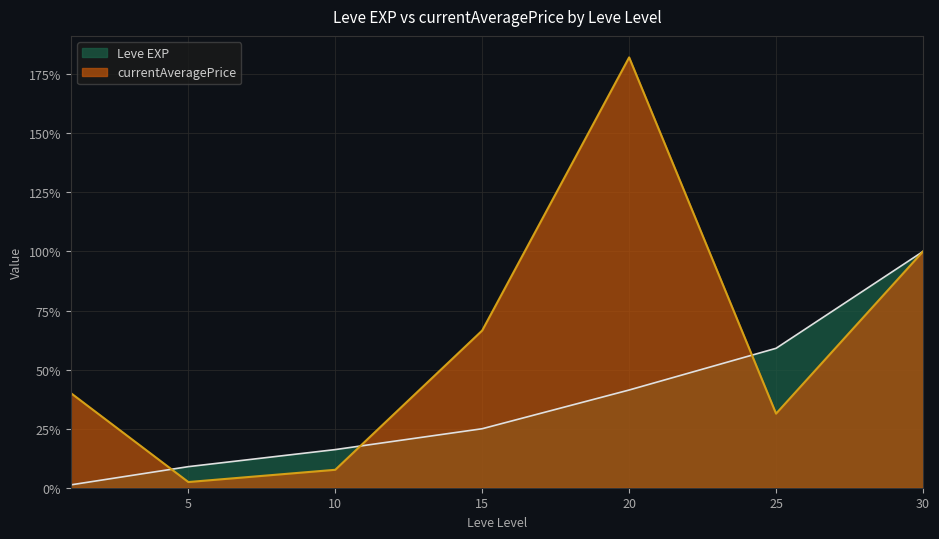

How many data points in currentAveragePrice are less than 40?

3